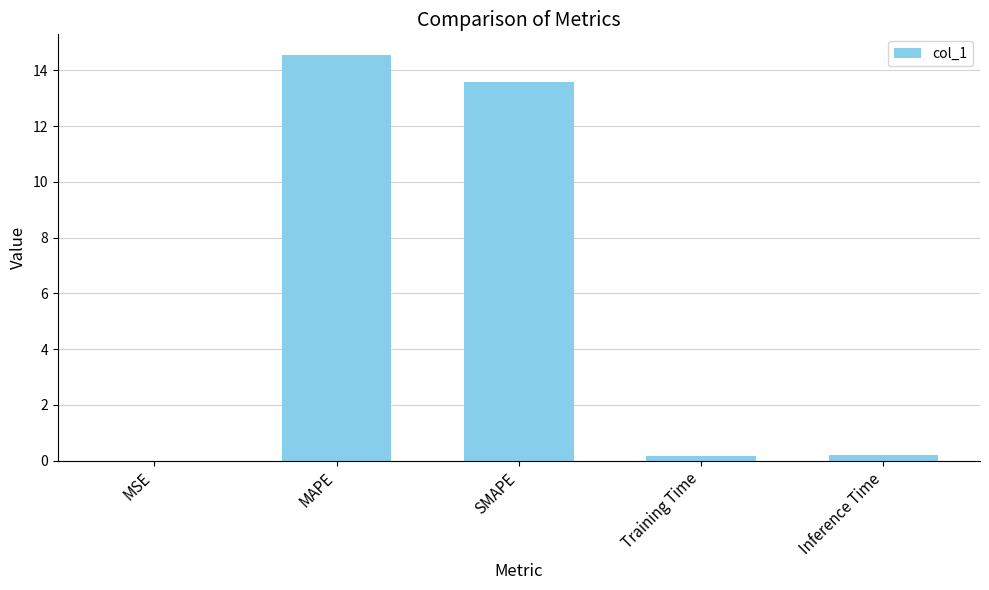

Between Training Time and MAPE, which is larger?

MAPE